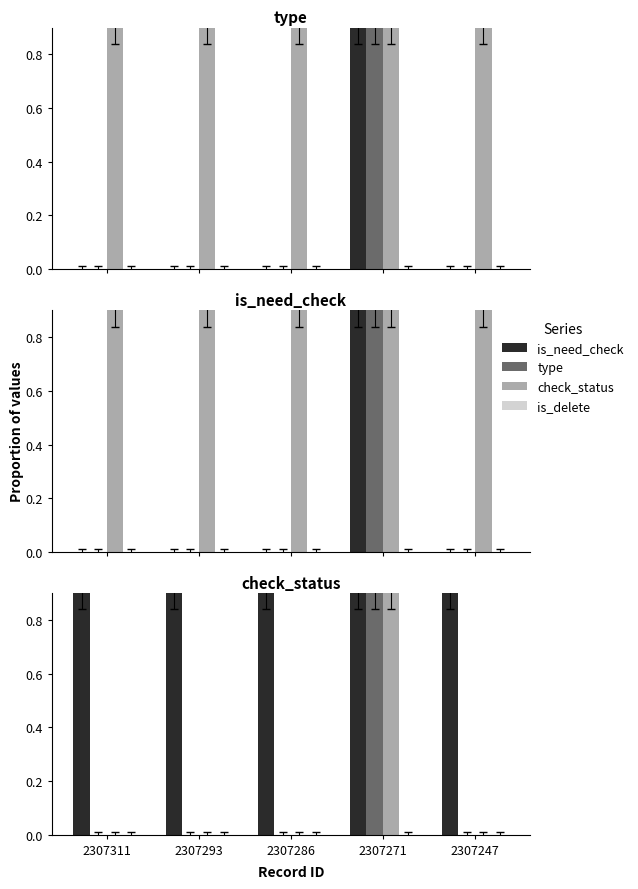

Is it true that type equals 0 at 2307311?

True